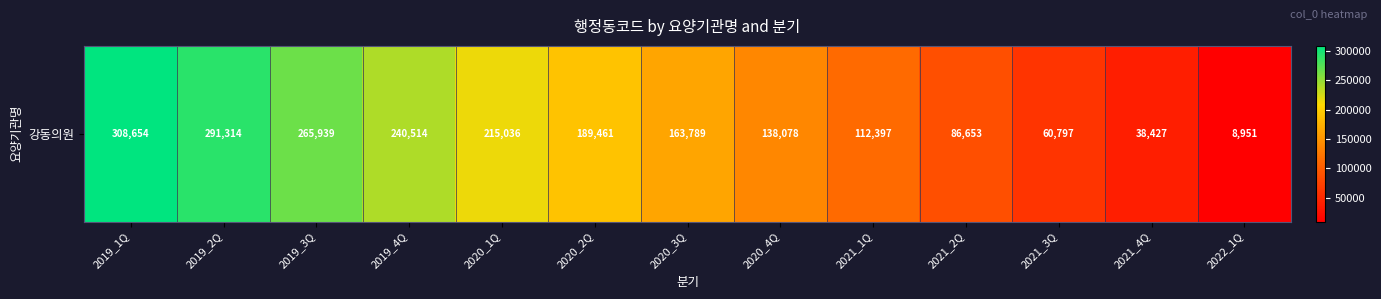

Where is the data nearest to the value 158802?

2020_3Q